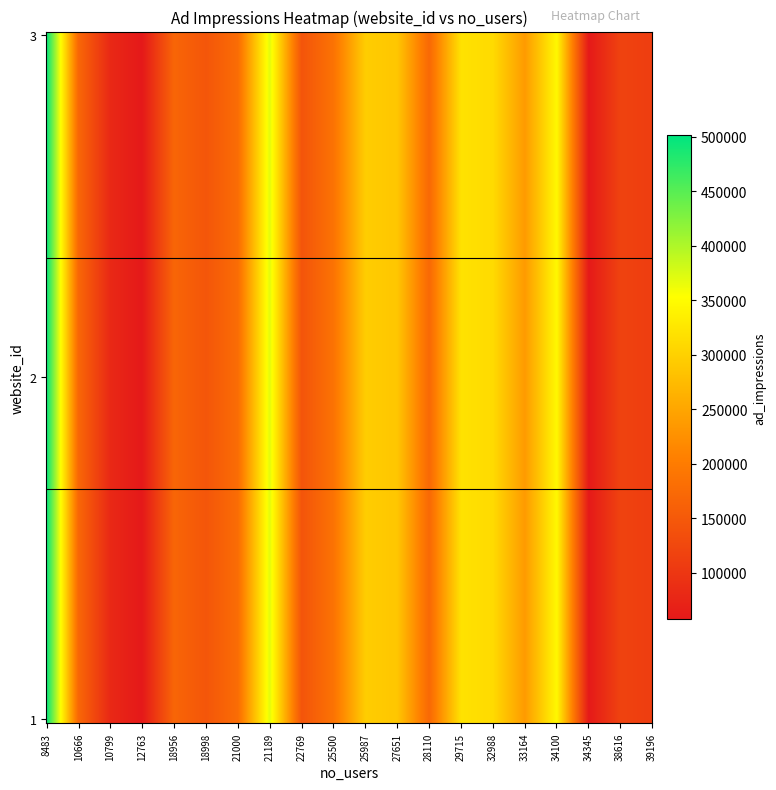

At which label does the data first exceed 178423?

8483